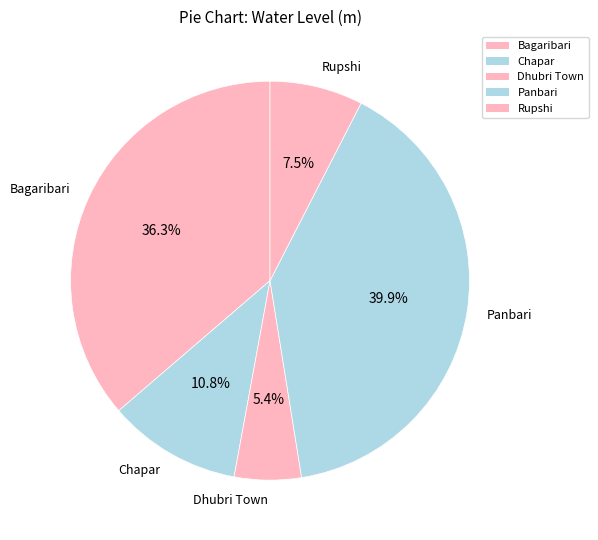

Is it true that Panbari is 40% of the pie?

True